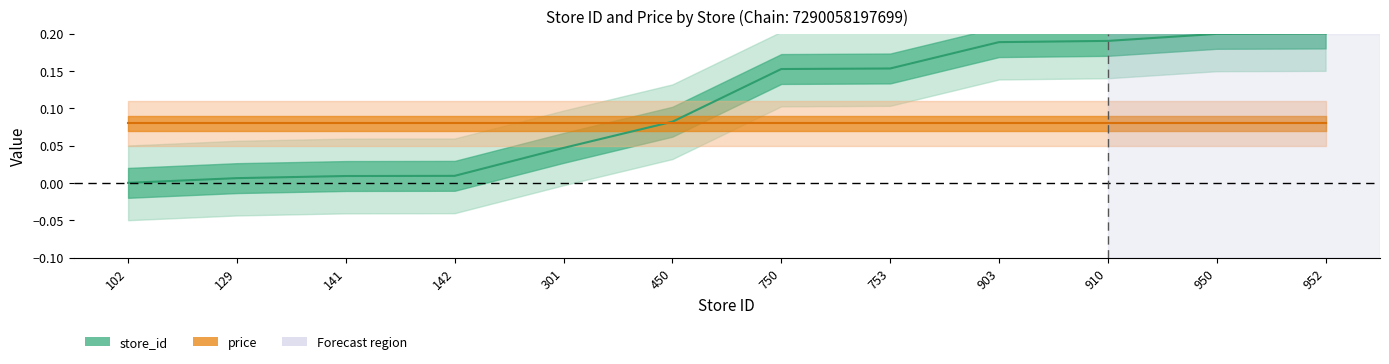

How many values are above zero?

11